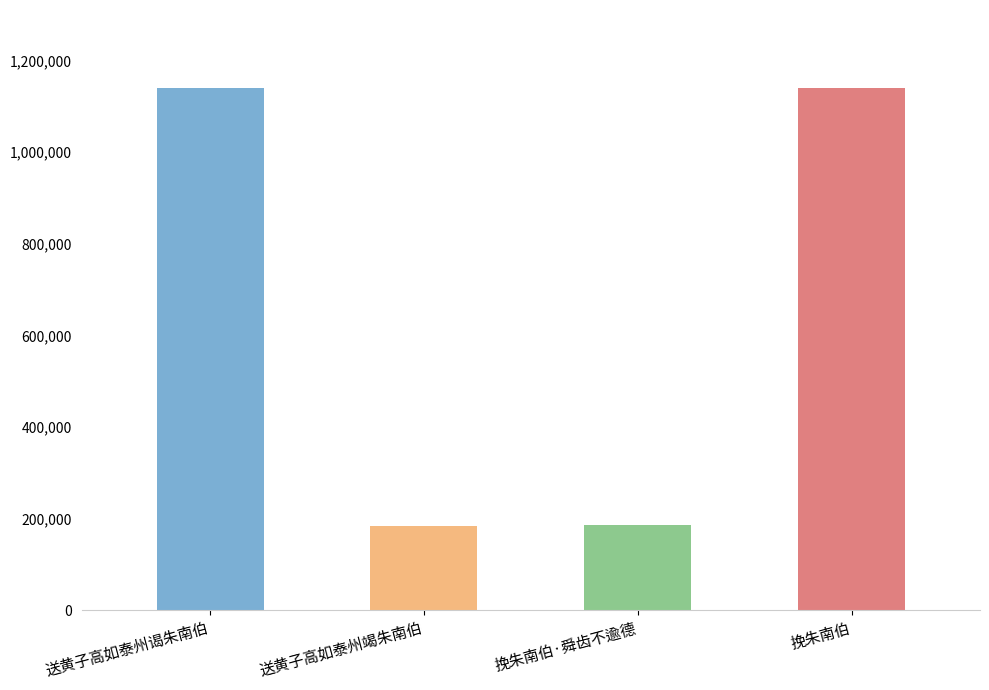

Are the bars grouped side by side (vs. stacked)?

No